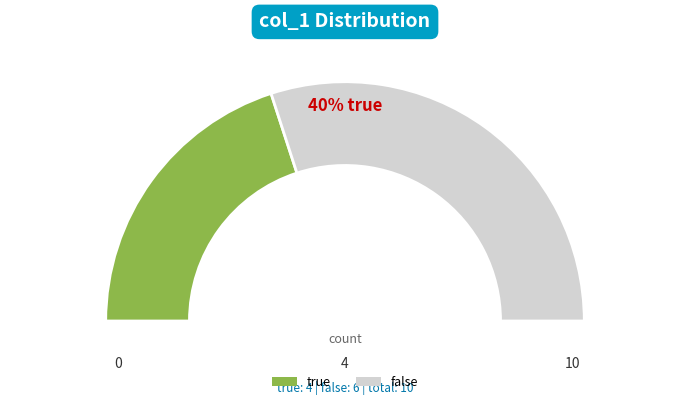

What portion of the pie excludes false?

40.0%